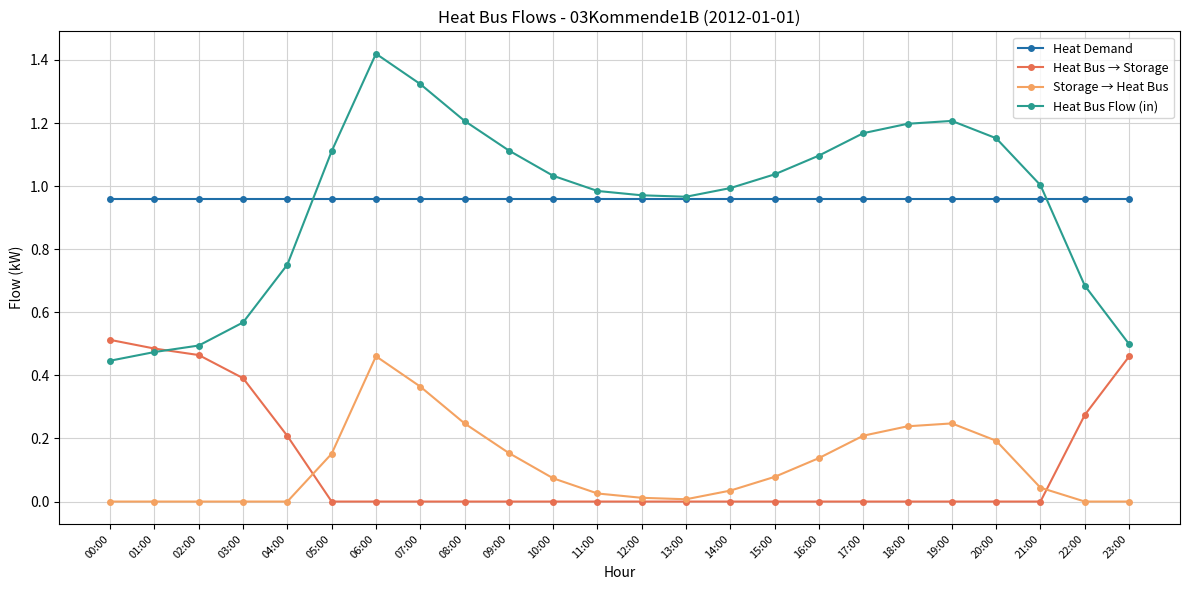

True or false: Heat Demand and Heat Bus → Storage cross at least once.

False